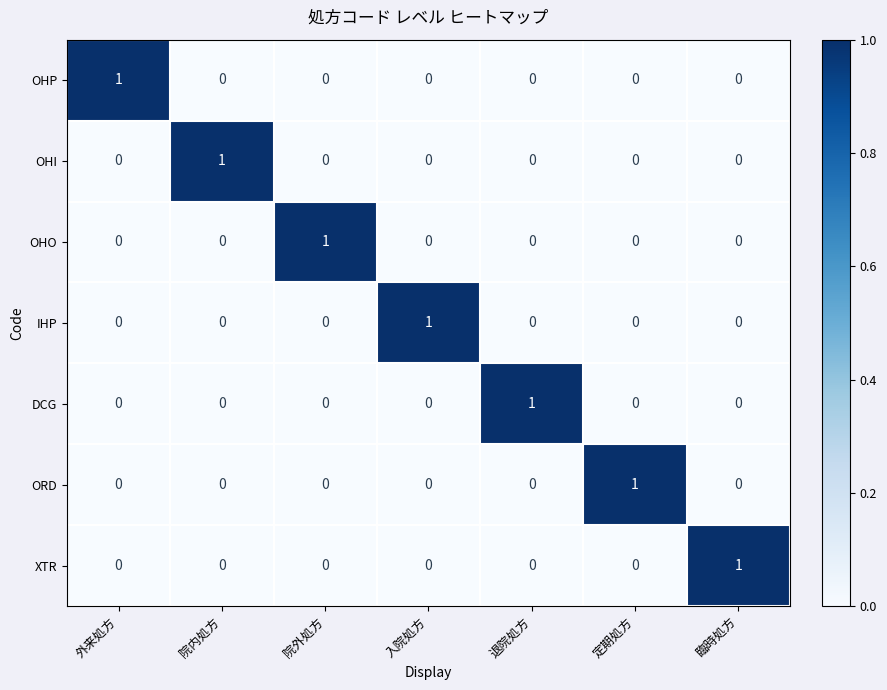

The value of OHP at 外来処方 is 0. True or false?

False